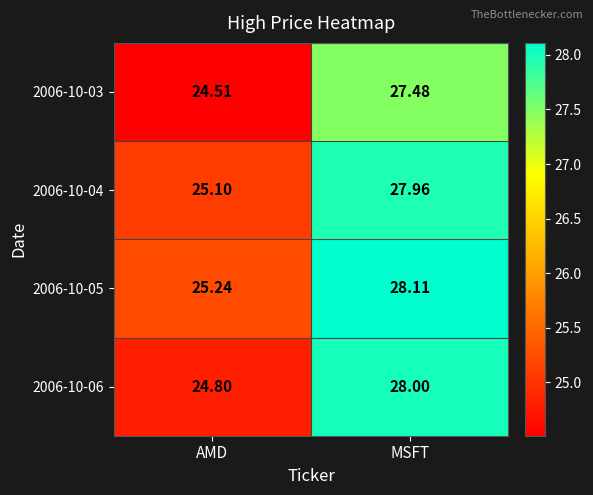

Where does the 2006-10-03 series first go above 27?

MSFT